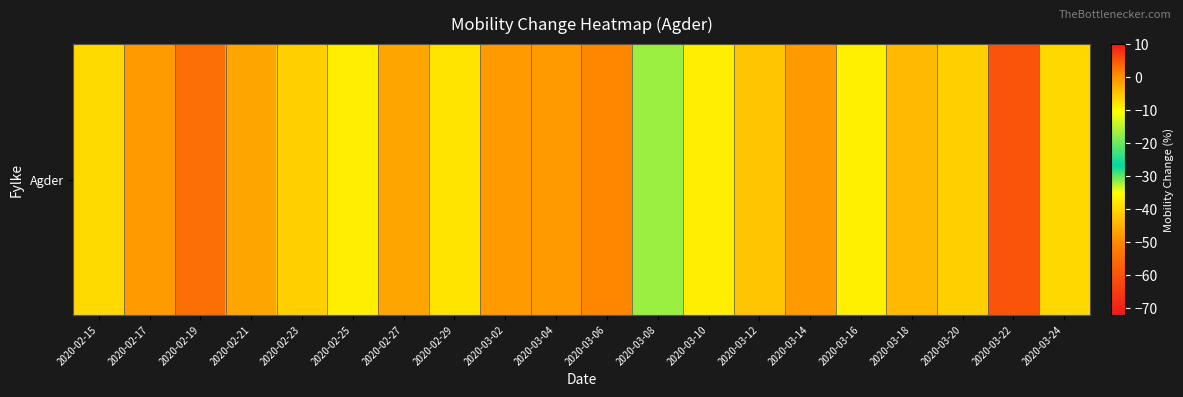

List the labels in order of value, smallest first.

2020-03-22, 2020-03-14, 2020-03-18, 2020-03-20, 2020-03-24, 2020-03-16, 2020-03-08, 2020-02-25, 2020-03-10, 2020-02-29, 2020-02-15, 2020-02-23, 2020-03-12, 2020-02-21, 2020-02-27, 2020-02-17, 2020-03-02, 2020-03-04, 2020-03-06, 2020-02-19